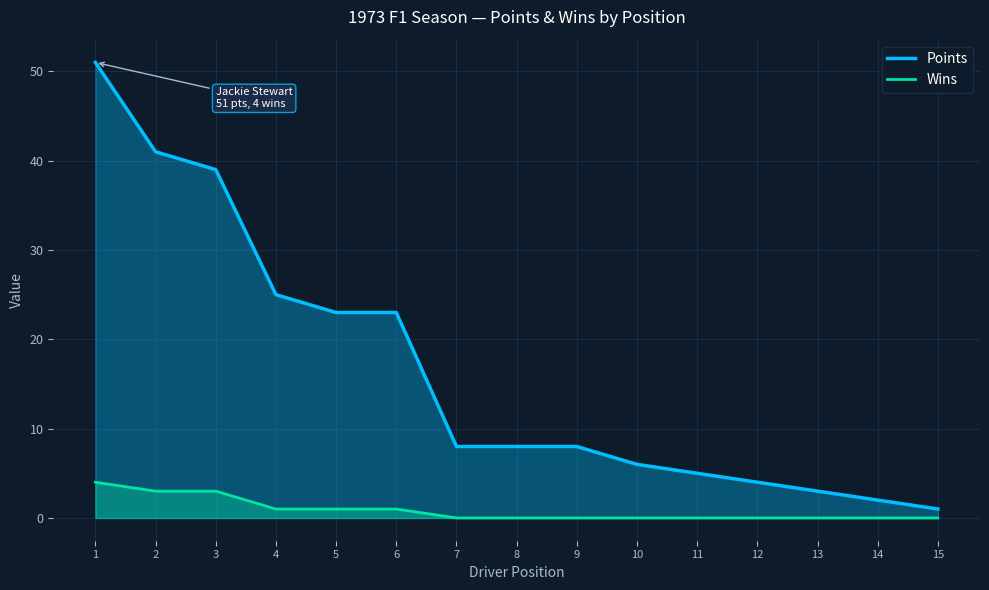

True or false: Points and Wins cross at least once.

False